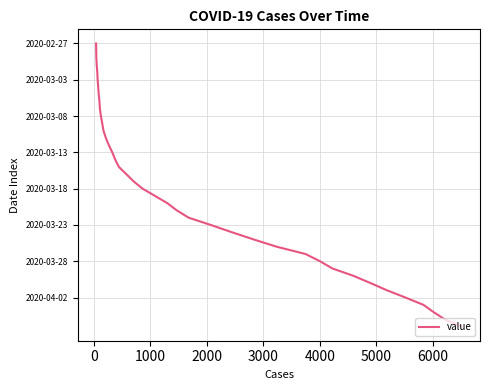

Does the chart have visible grid lines?

Yes